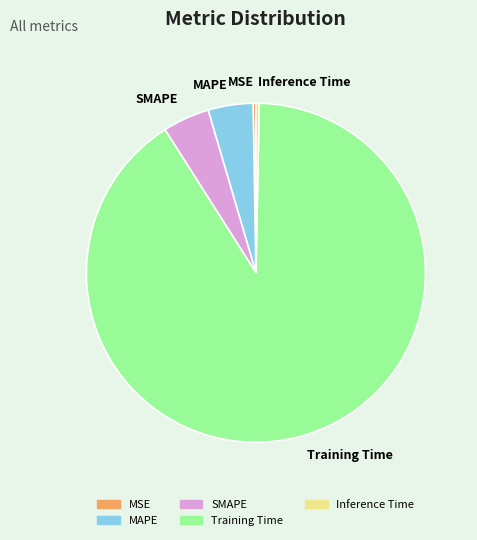

Which category has the biggest portion of the pie?

Training Time